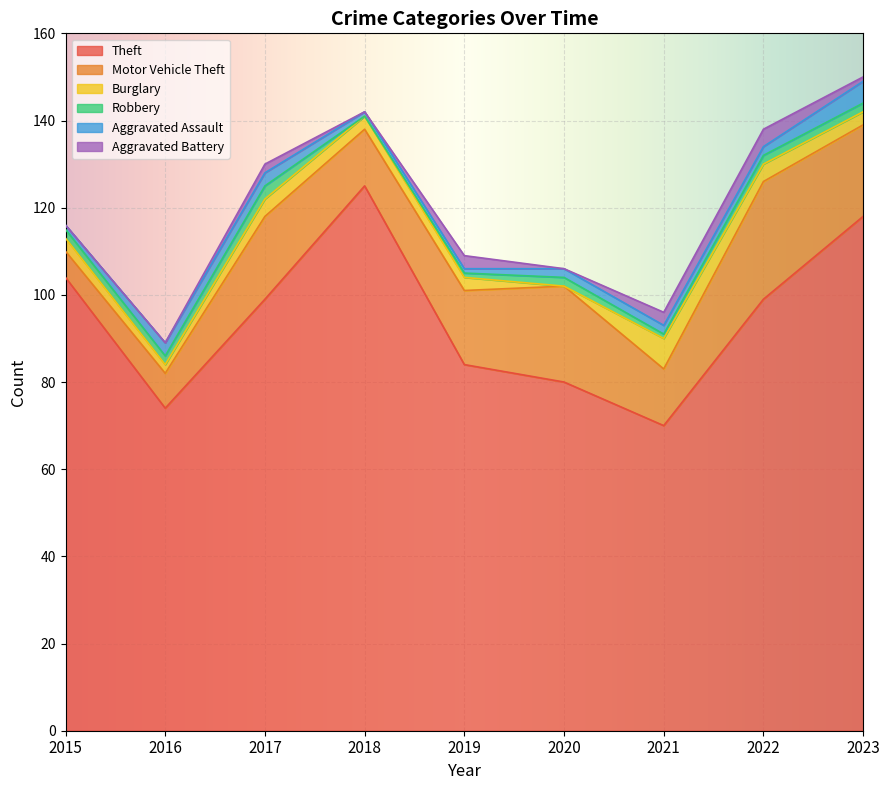

Between 2016 and 2017, which series saw the biggest shift?

Theft